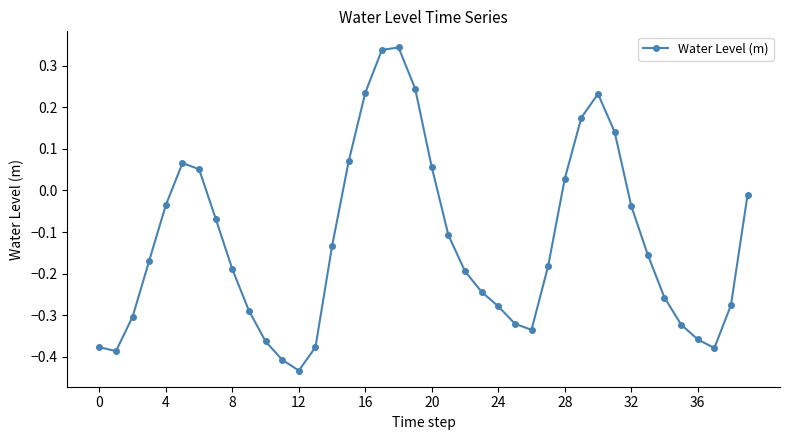

What is the difference between the second highest and second lowest values?

0.7